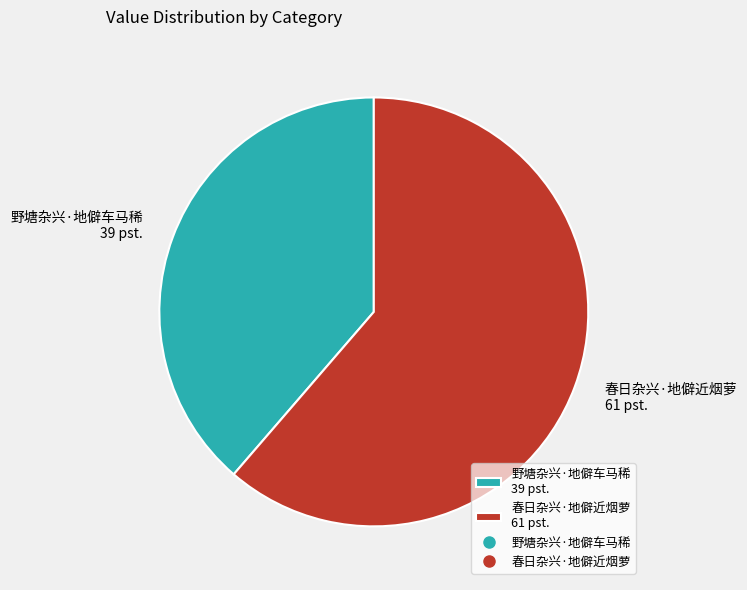

How many segments does this pie chart have?

2